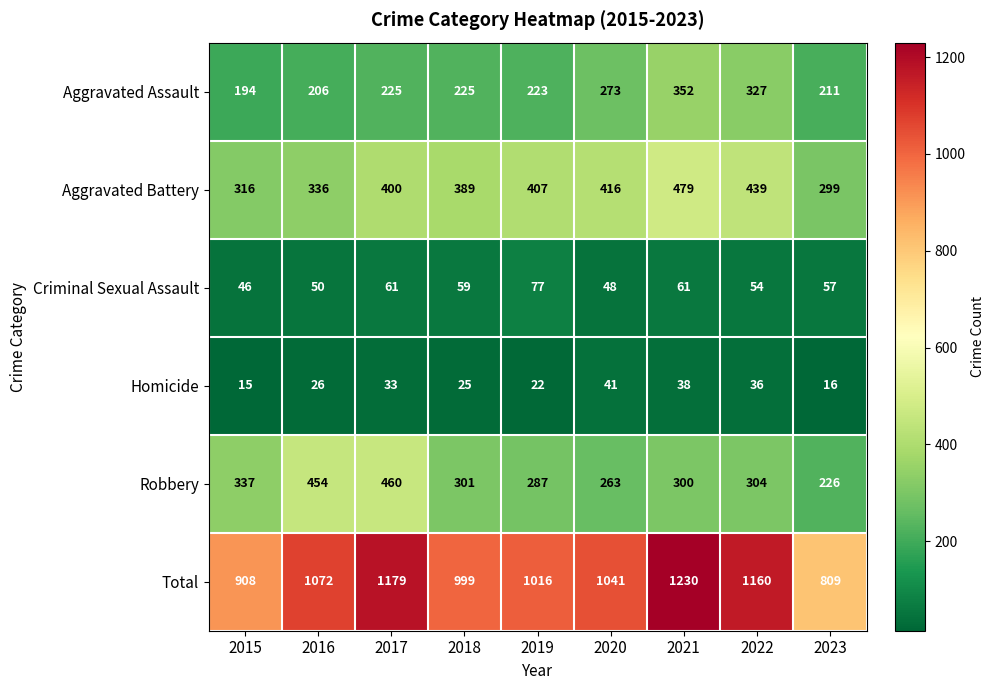

What is the difference between the maximum and minimum values in the Homicide series?

26